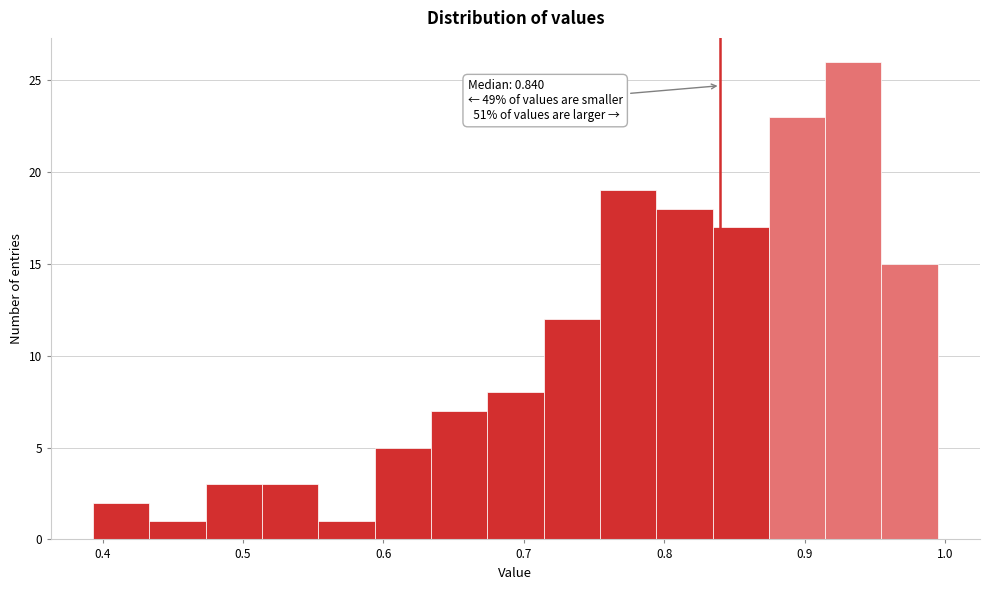

Which range on the x-axis has the tallest bar?

0.91 to 0.95